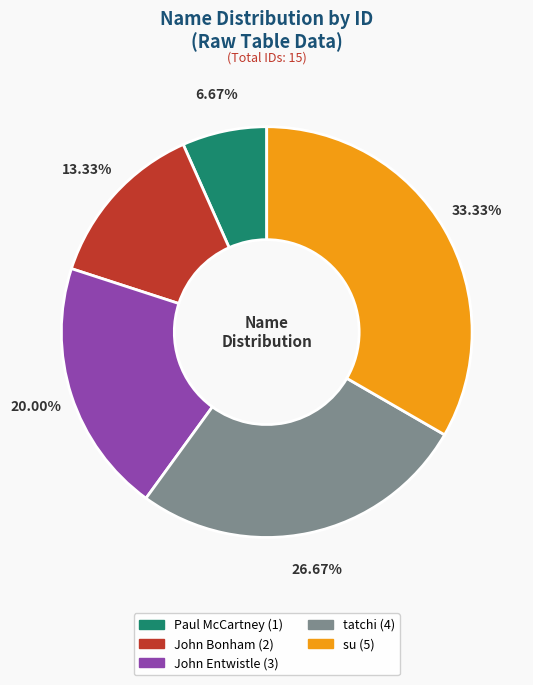

What is the largest slice in the pie chart?

su